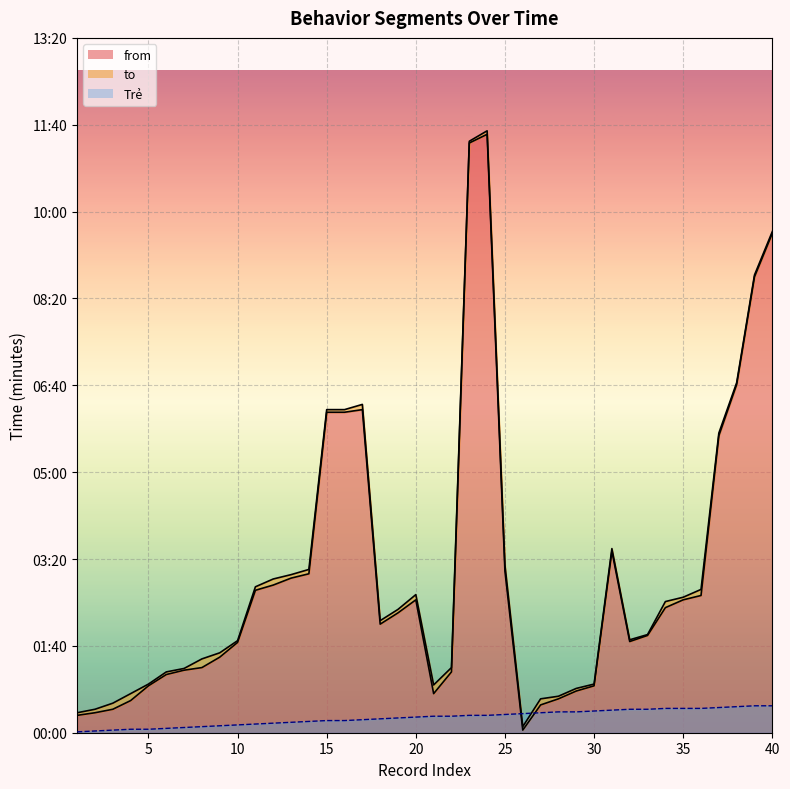

At which category is the sum across all series the highest?

24